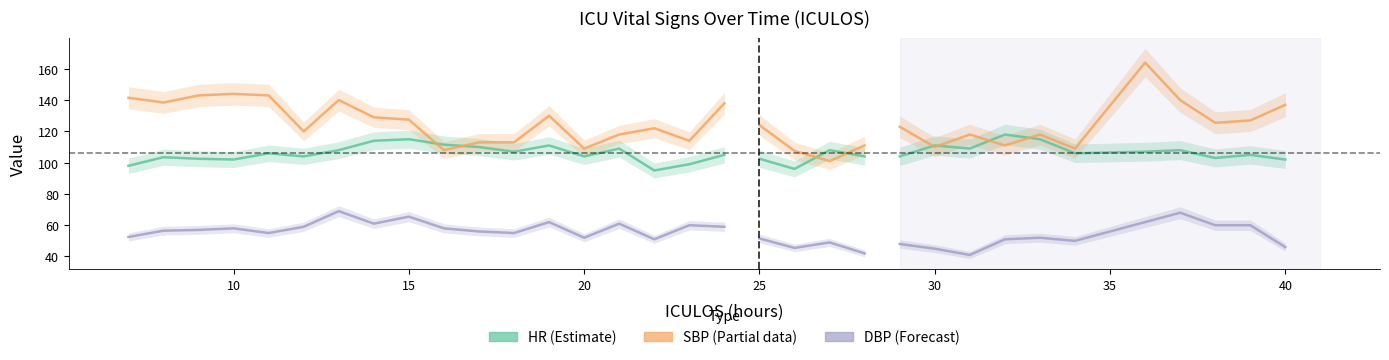

What is the difference between the highest and lowest values at 30?

61.0